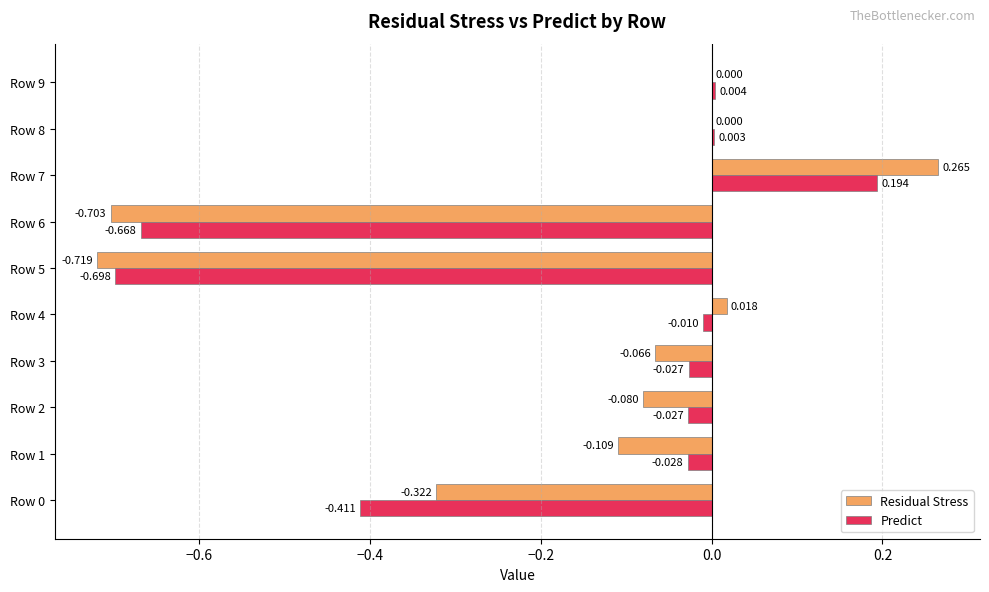

Between Row 4 and Row 7, which series saw the biggest shift?

Residual Stress